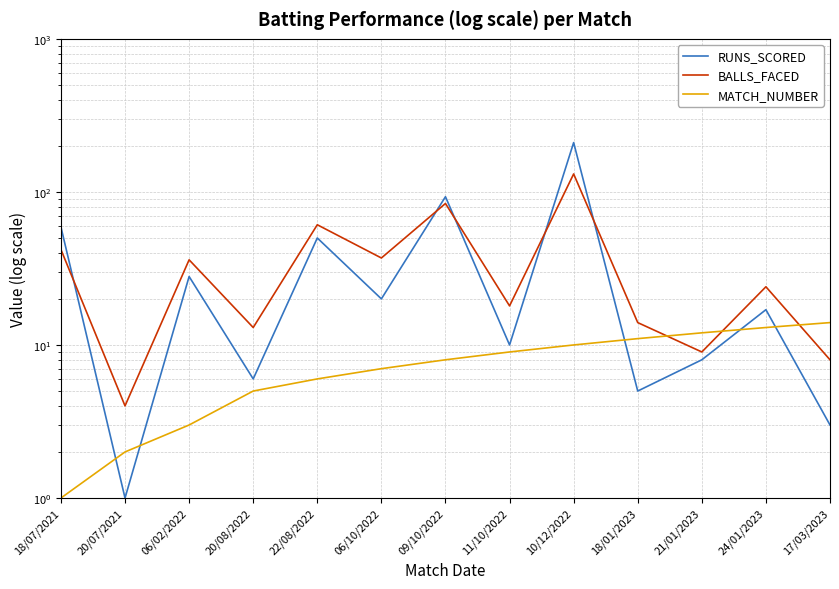

How many interior local peaks does the BALLS_FACED series have?

5